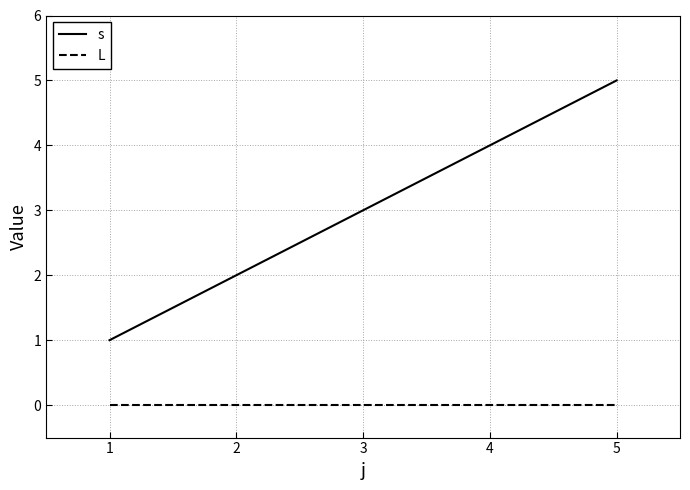

Between 1 and 4, which series saw the biggest shift?

s